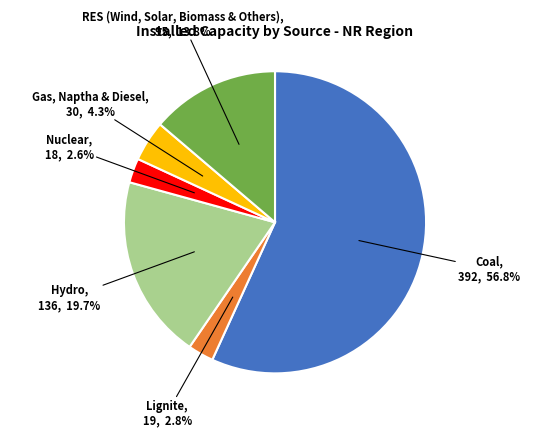

Which category has the biggest portion of the pie?

Coal